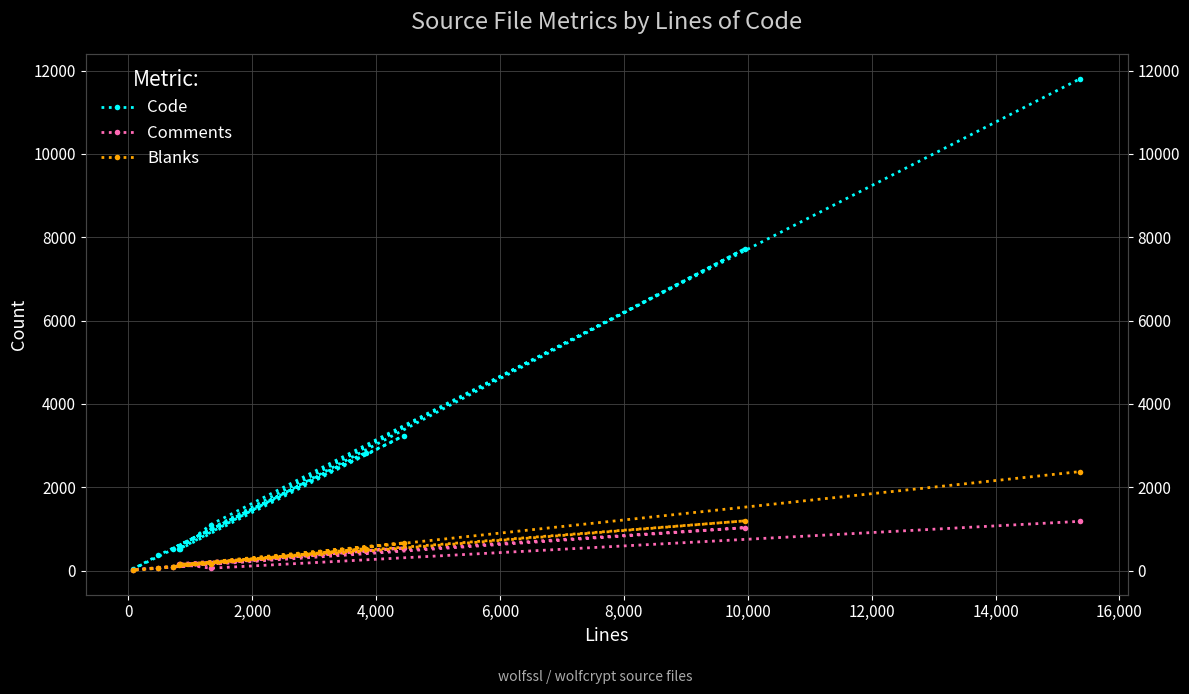

At how many categories does at least one series exceed 6882?

2